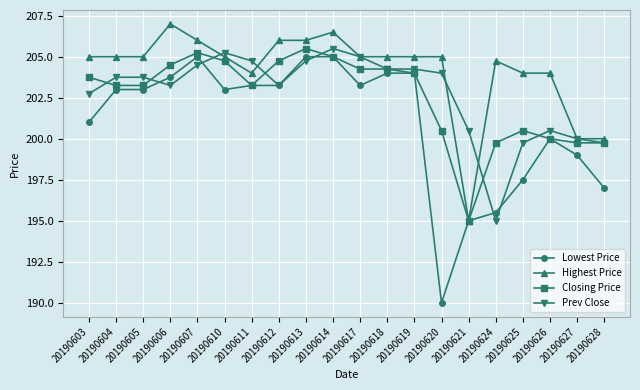

Which category has the highest value in the Prev Close series?

20190614